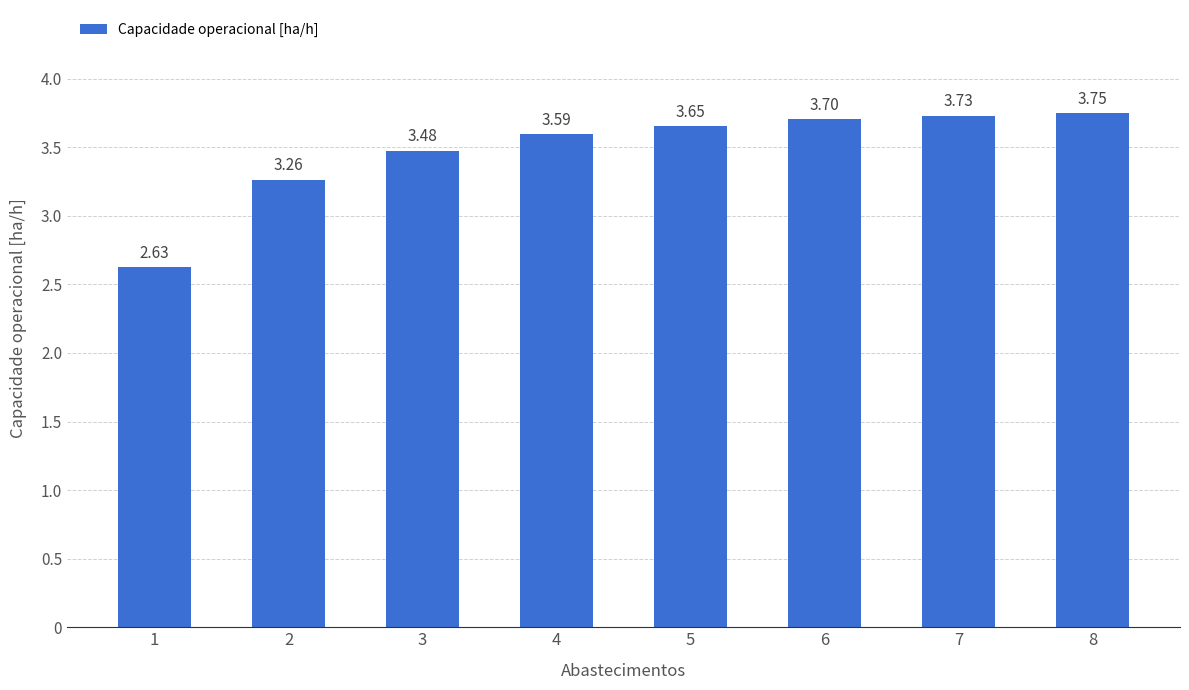

How many data points are less than 3?

1